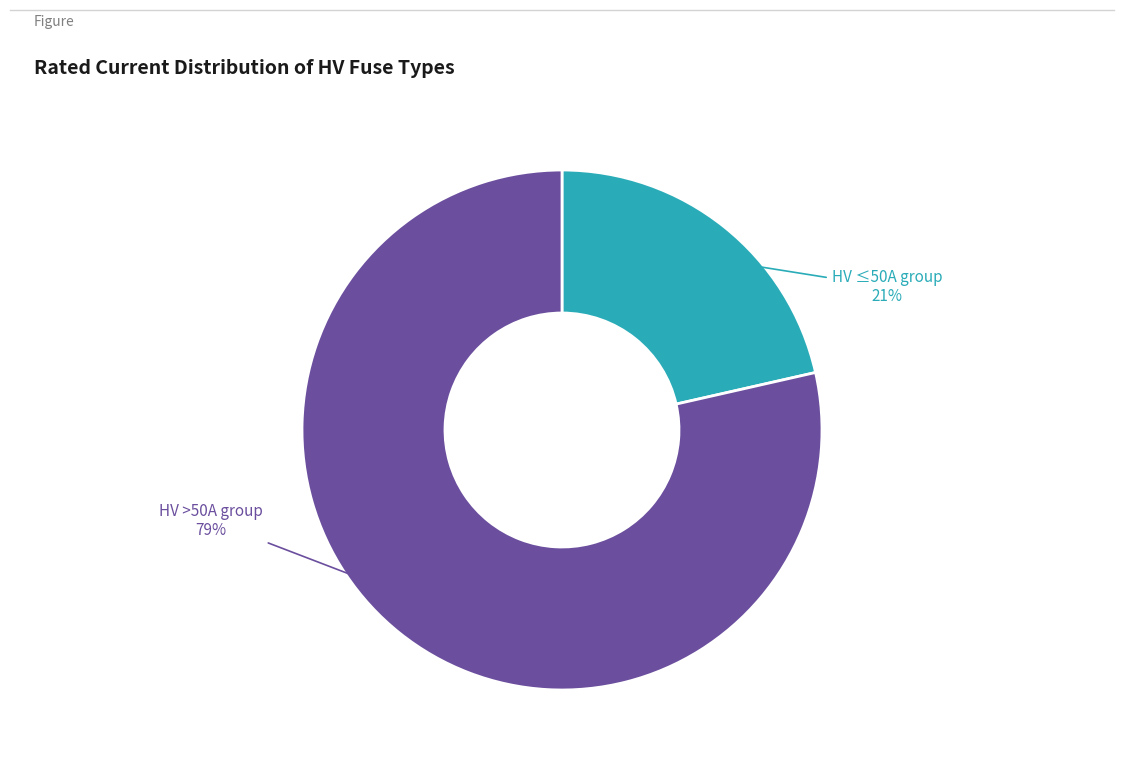

Is there any slice that represents more than half of the pie?

Yes